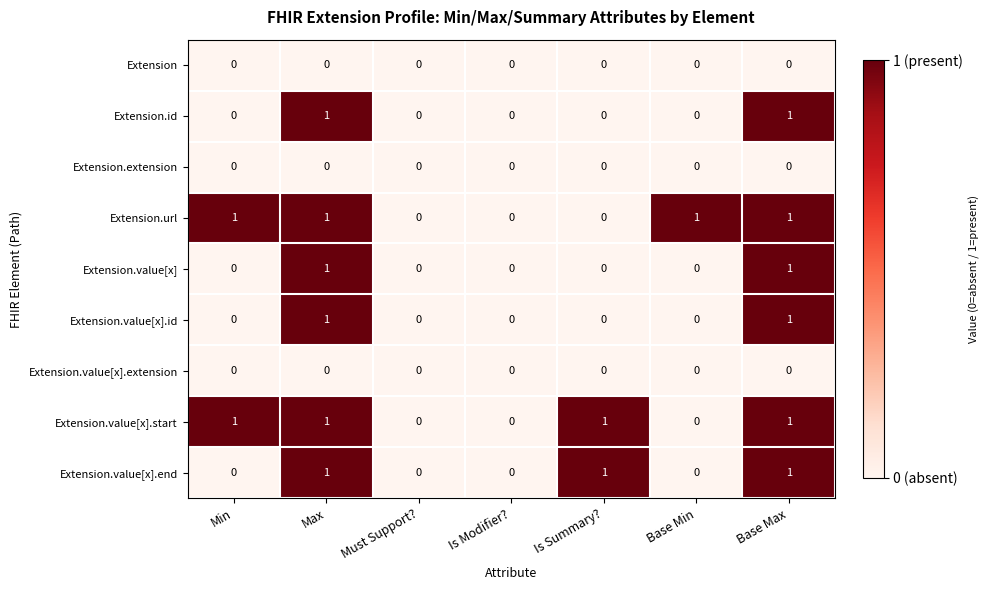

How many categories are shown in the chart?

7